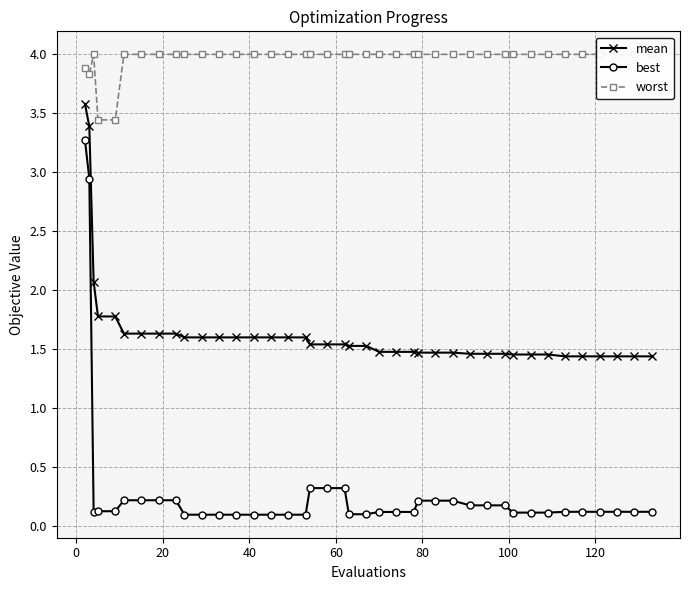

What is the value of the best point at the 26th from the left?

0.2